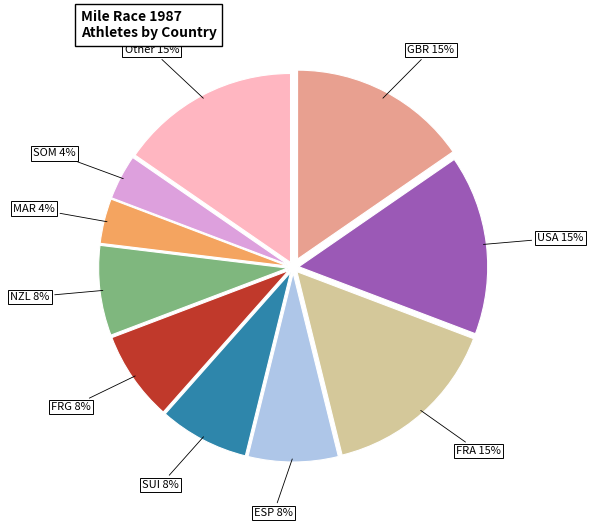

Is there any slice that represents more than half of the pie?

No